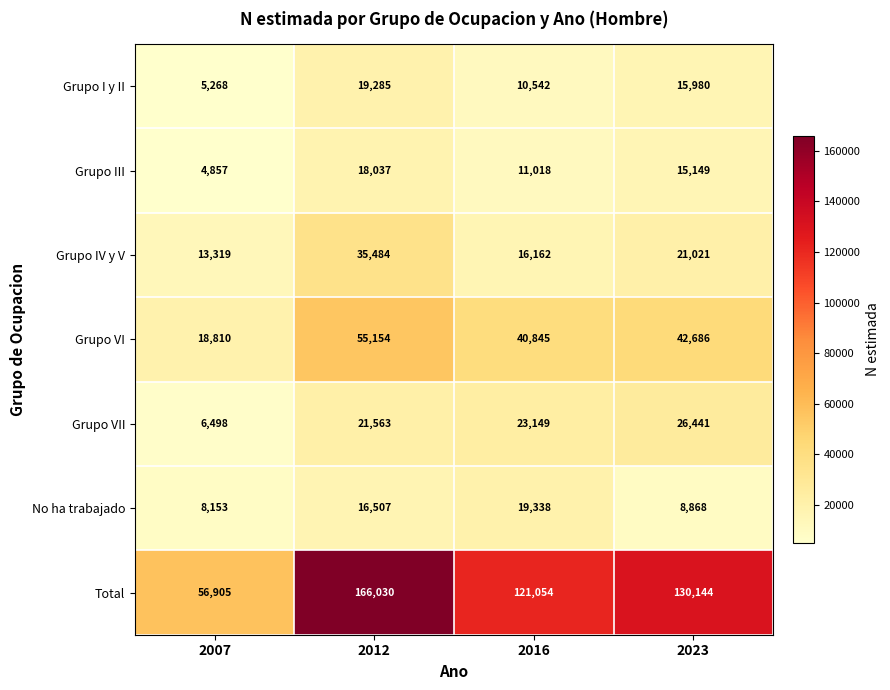

What is the spread (max minus min) of values at 2007?

52048